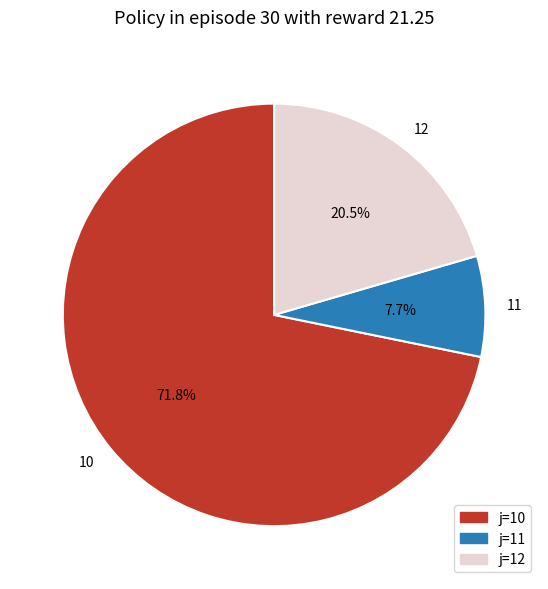

Which slice represents more than half of the pie?

j=10